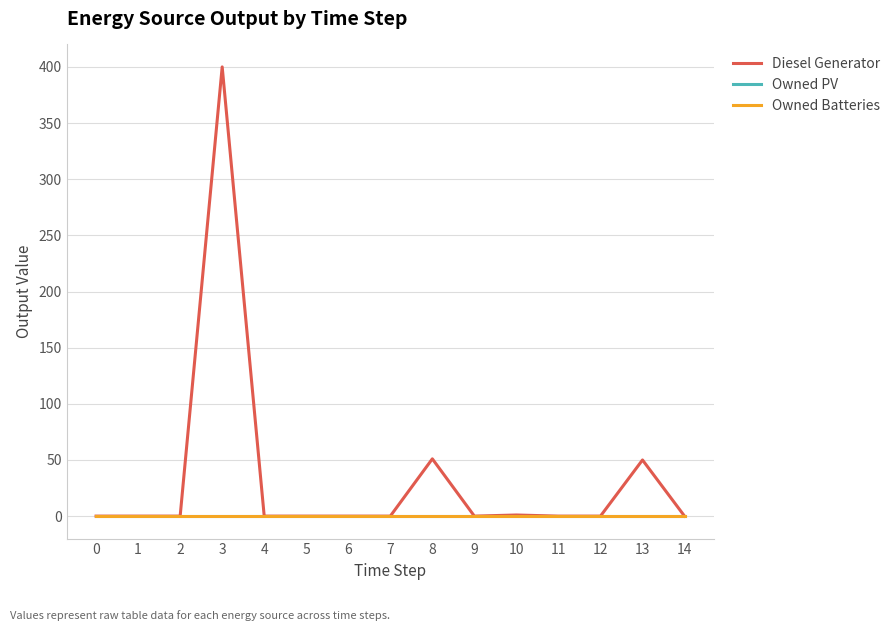

Rank the categories by Owned PV value from lowest to highest.

0, 1, 2, 3, 4, 5, 6, 7, 8, 9, 10, 11, 12, 13, 14